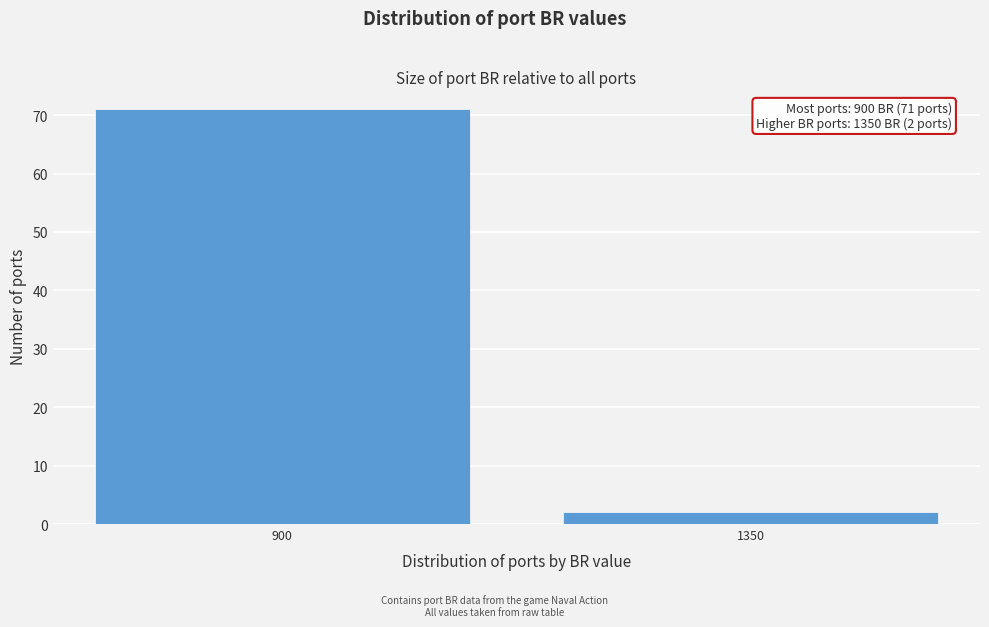

Reading left to right, list all the values displayed in this chart.

71	2